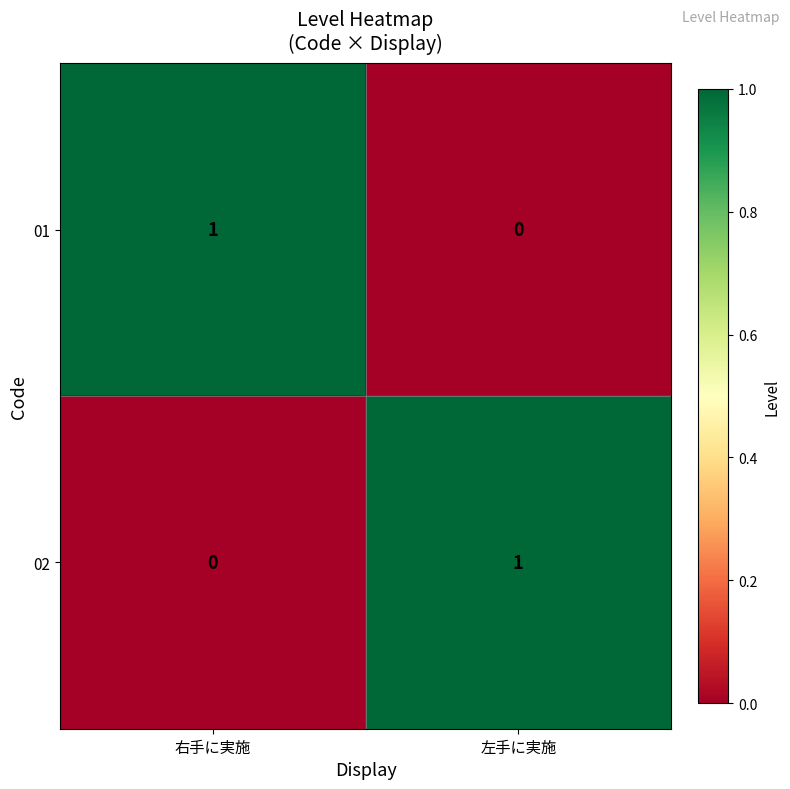

At which label does 02 reach its peak?

左手に実施